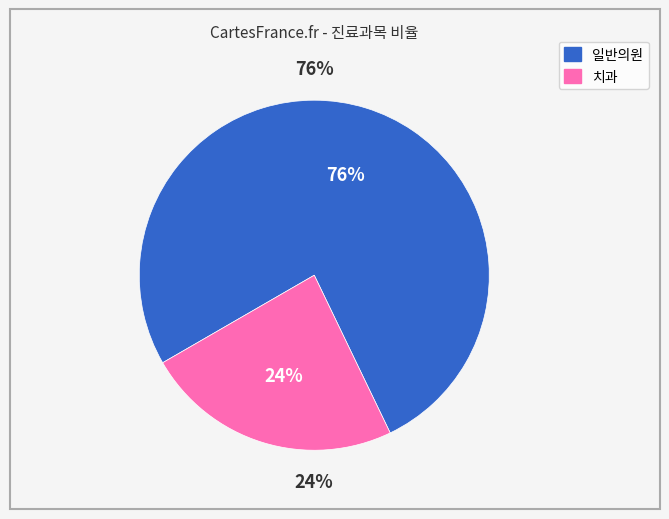

How many slices are in this pie chart?

2